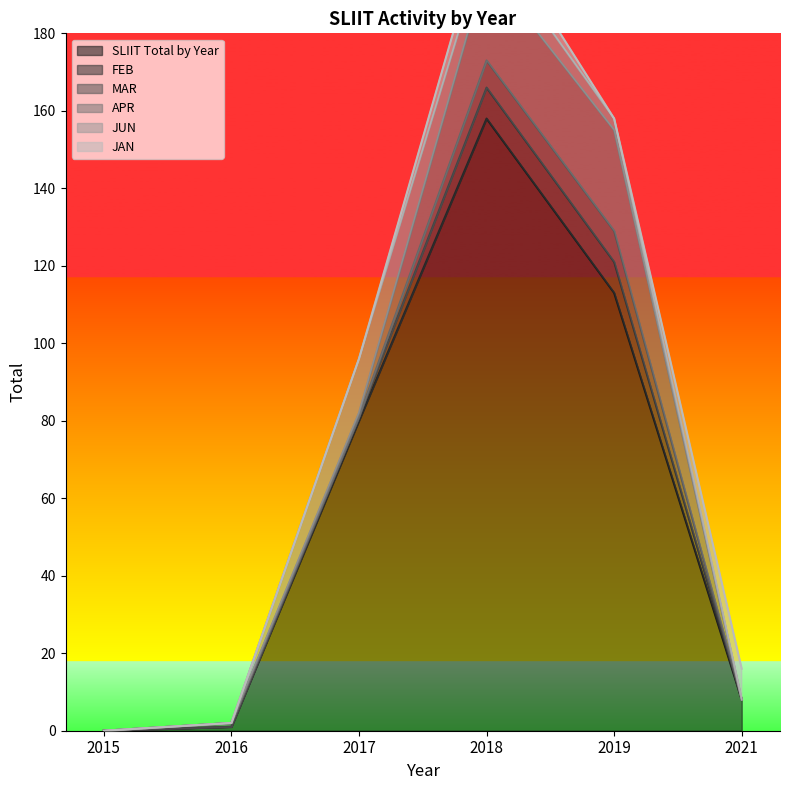

The JAN series shows 4 at 2019. True or false?

False